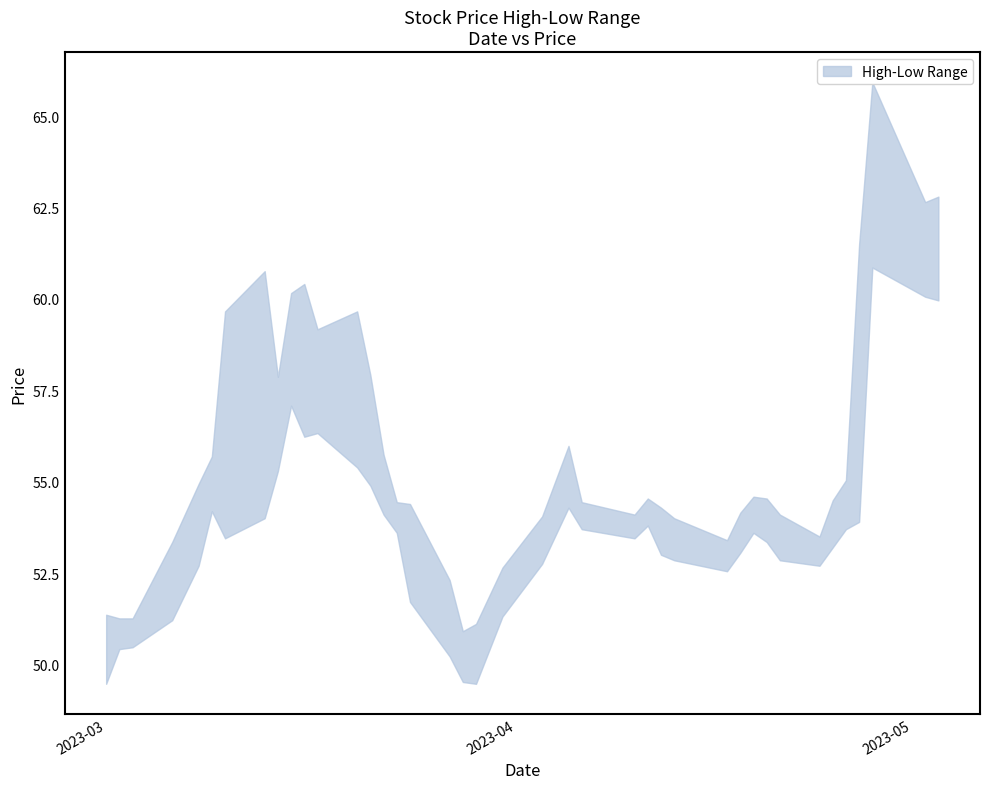

In Low, how many points are higher than both neighbors (excluding endpoints)?

7